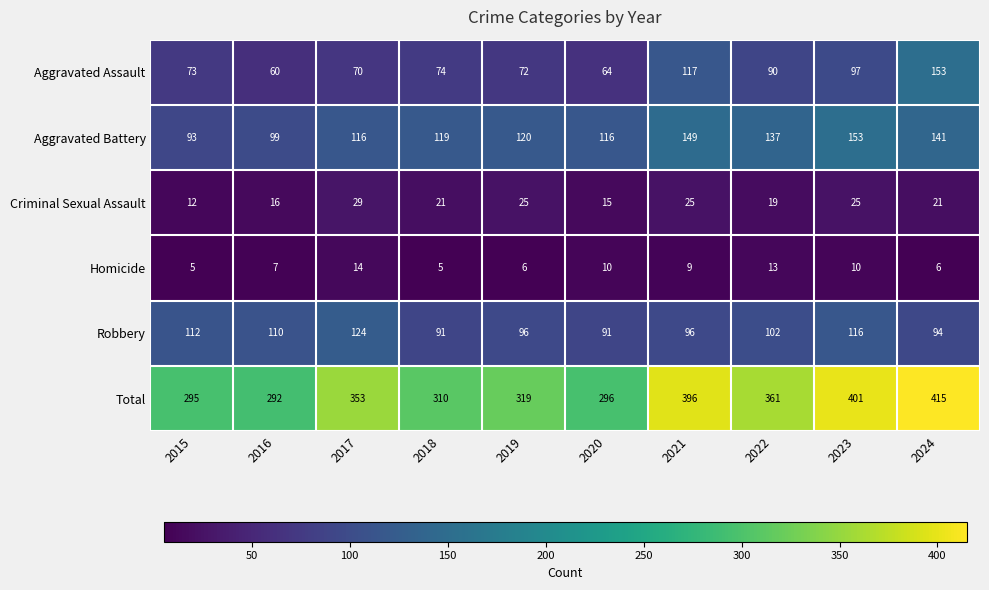

What is the approximate value of Robbery at 2015?

112